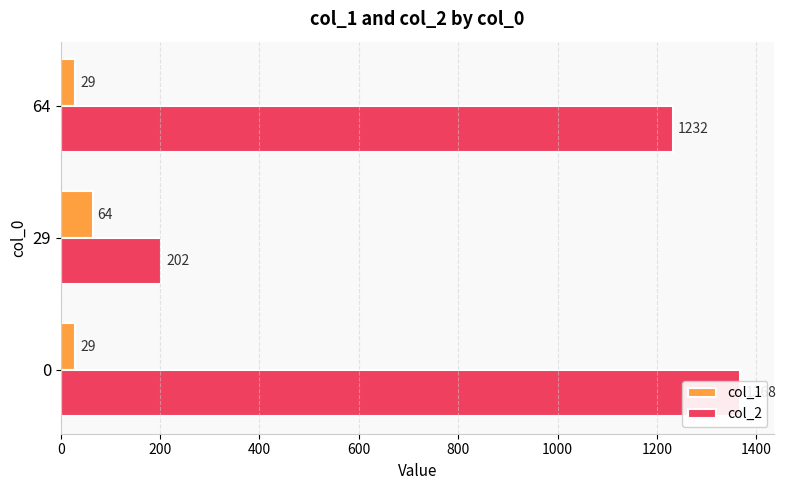

At 29, list the series in order from smallest to largest.

col_1, col_2